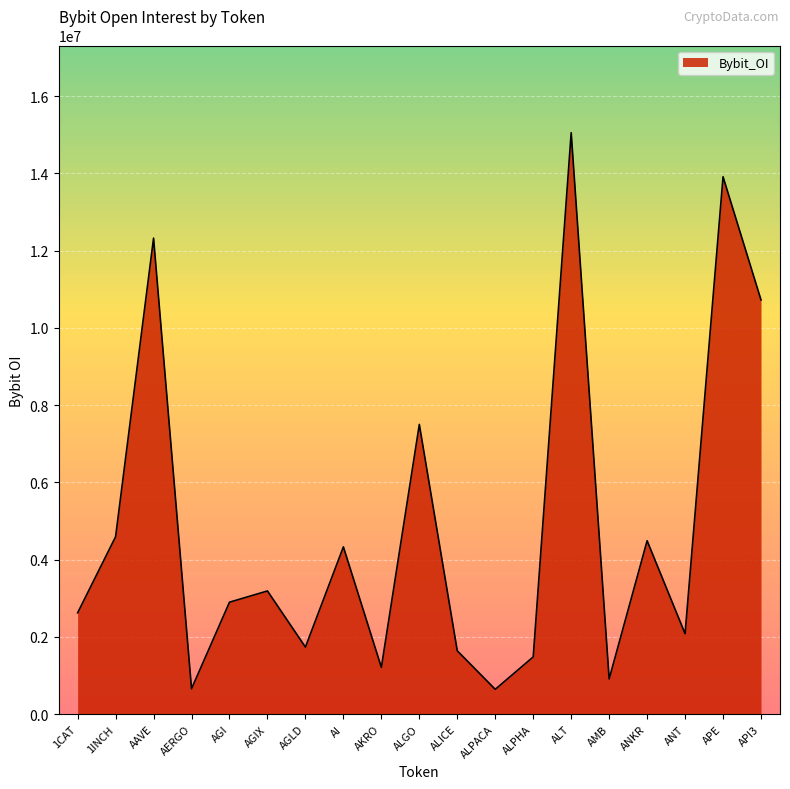

How many lines are shown in the chart?

1